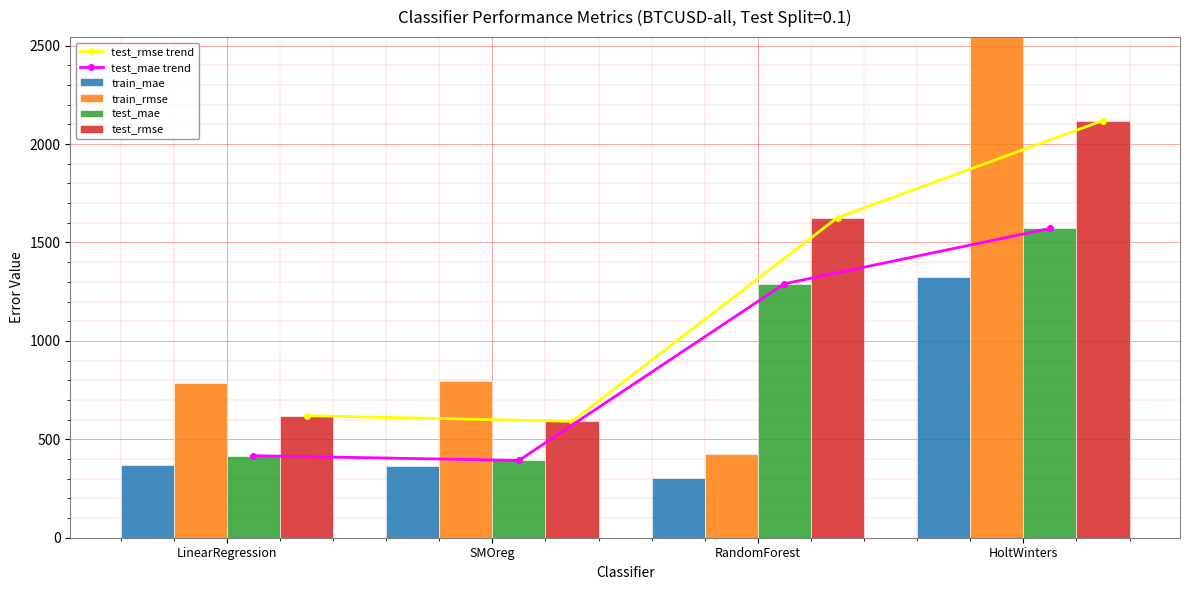

Which has a higher value, LinearRegression or HoltWinters?

HoltWinters